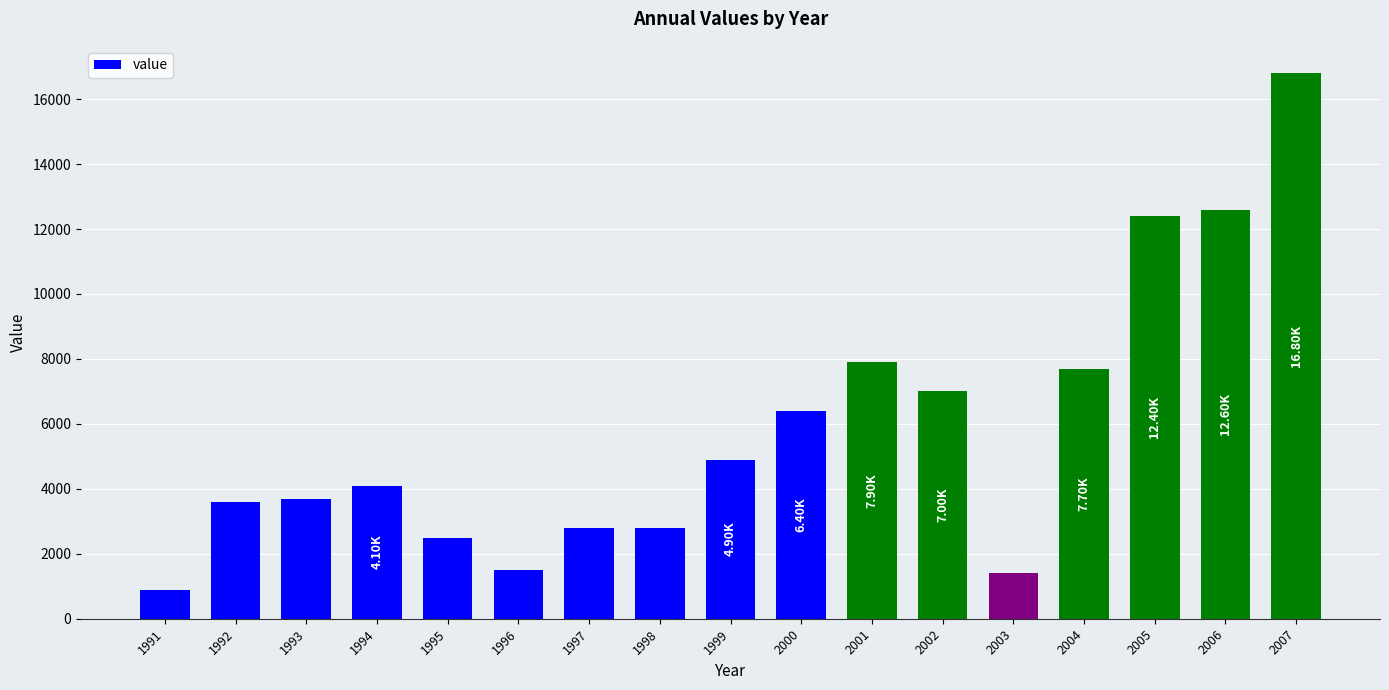

What is the value of the 2nd bar from the left?

3600